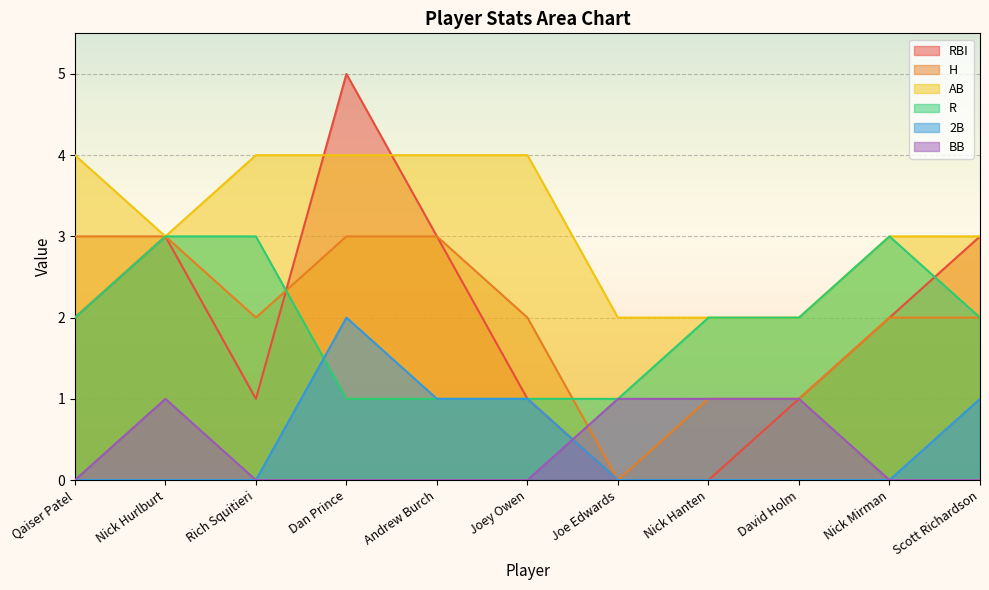

What is the label of the 4th point from the left?

Dan Prince